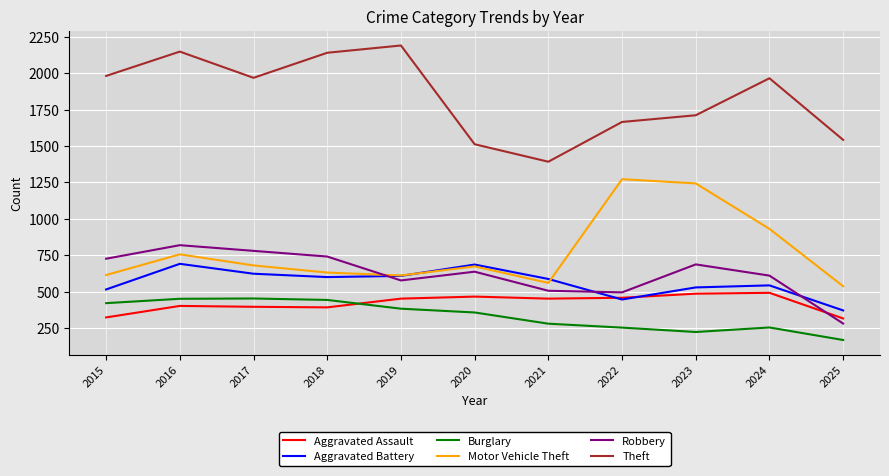

At which category does the chart reach its minimum across all series?

2025